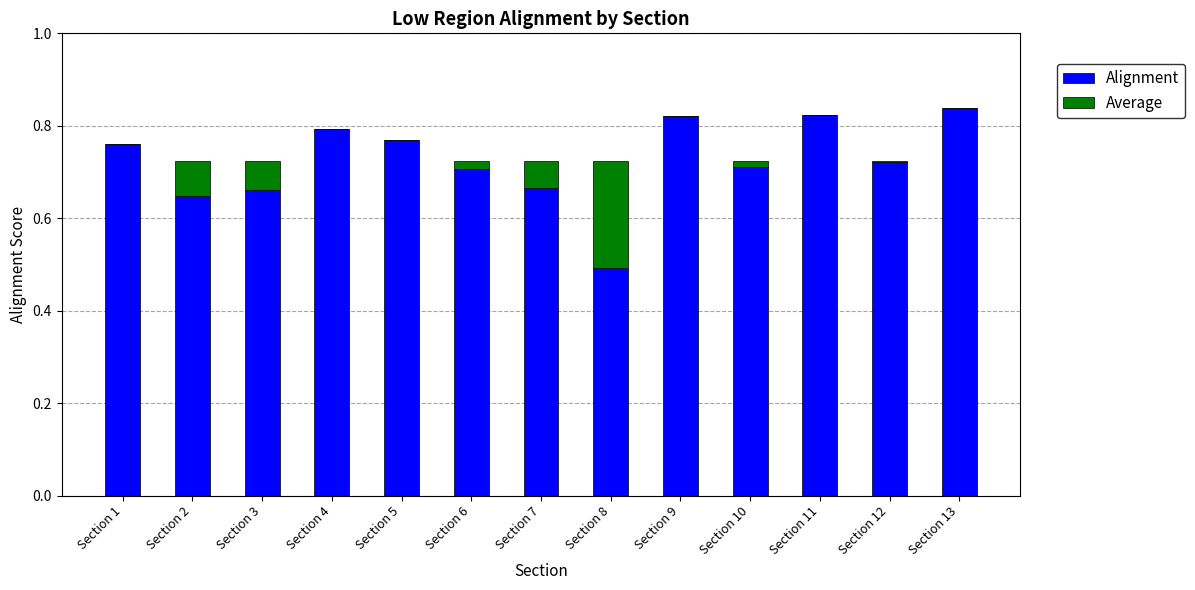

What are all the series names shown in the legend?

Alignment, Average